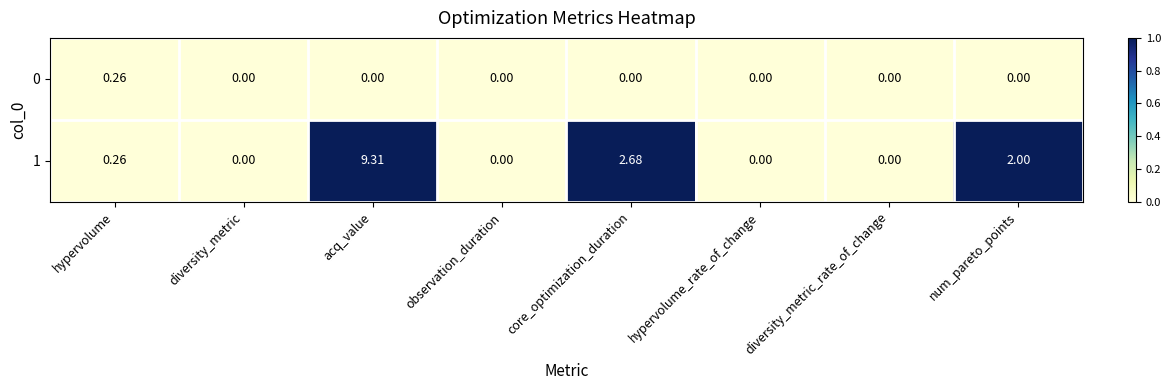

At which label is 1 closest to 4?

core_optimization_duration